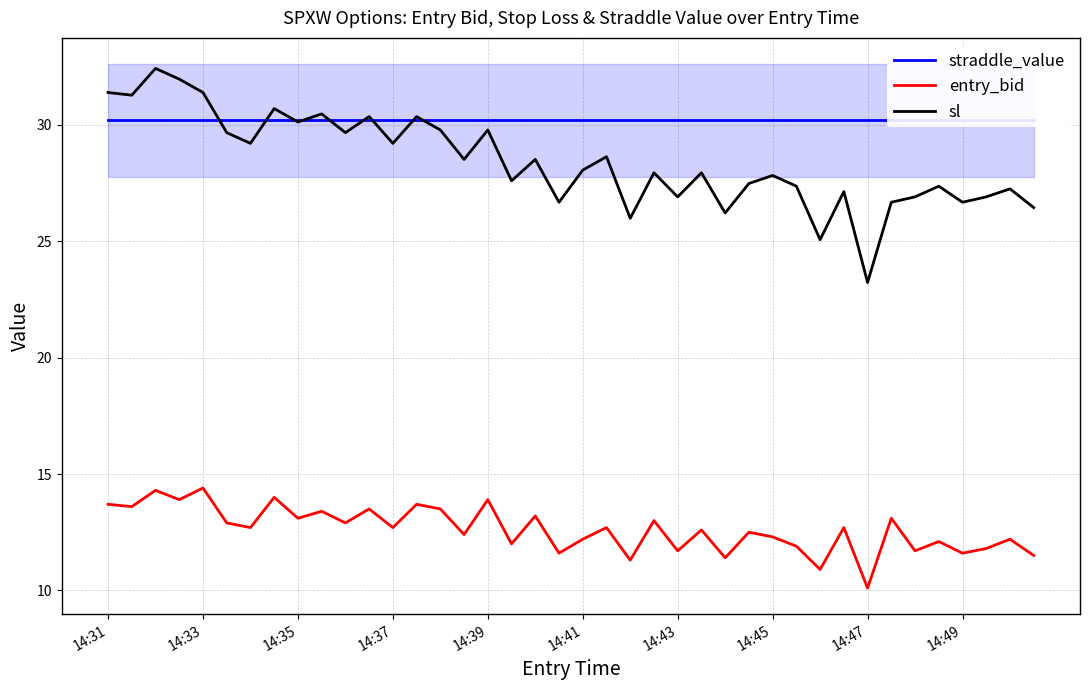

What is the average value of the entry_bid series?

12.6